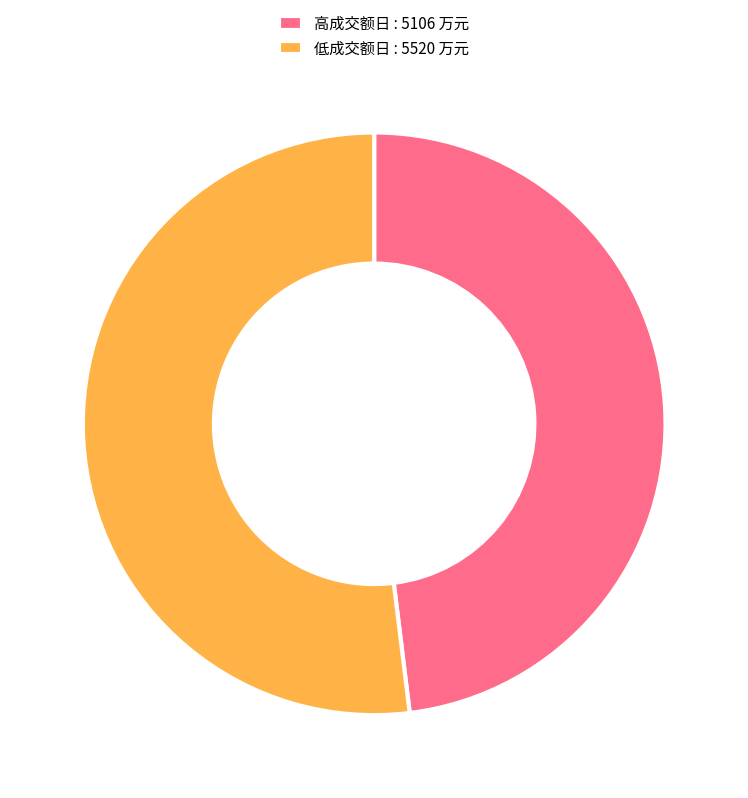

Rank the categories by value from highest to lowest.

低成交额日 : 5520 万元, 高成交额日 : 5106 万元